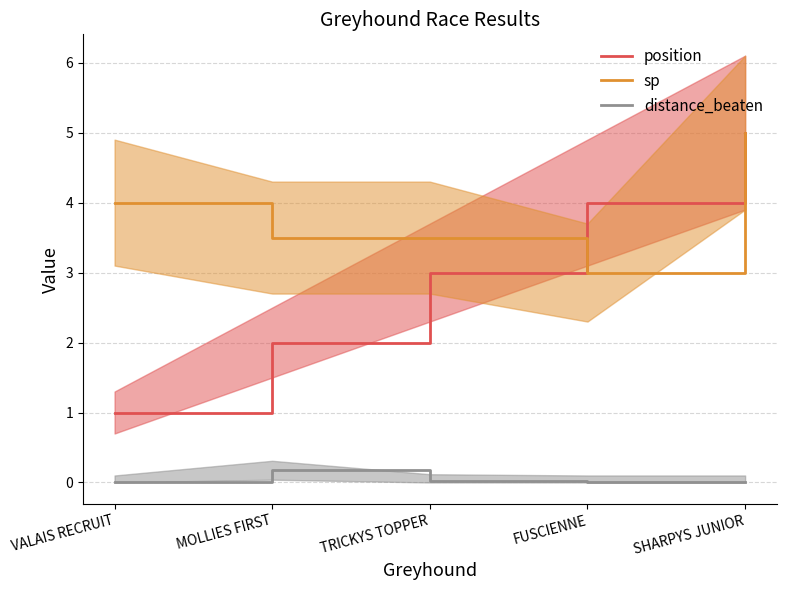

Is this an area chart (filled region under the line)?

No